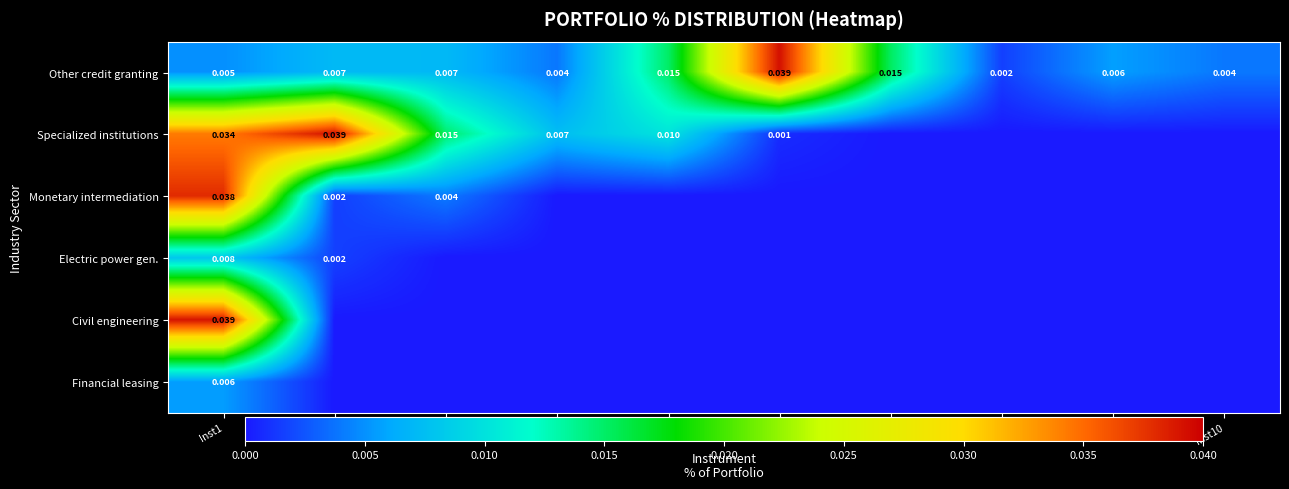

How many data points does each series have?

10